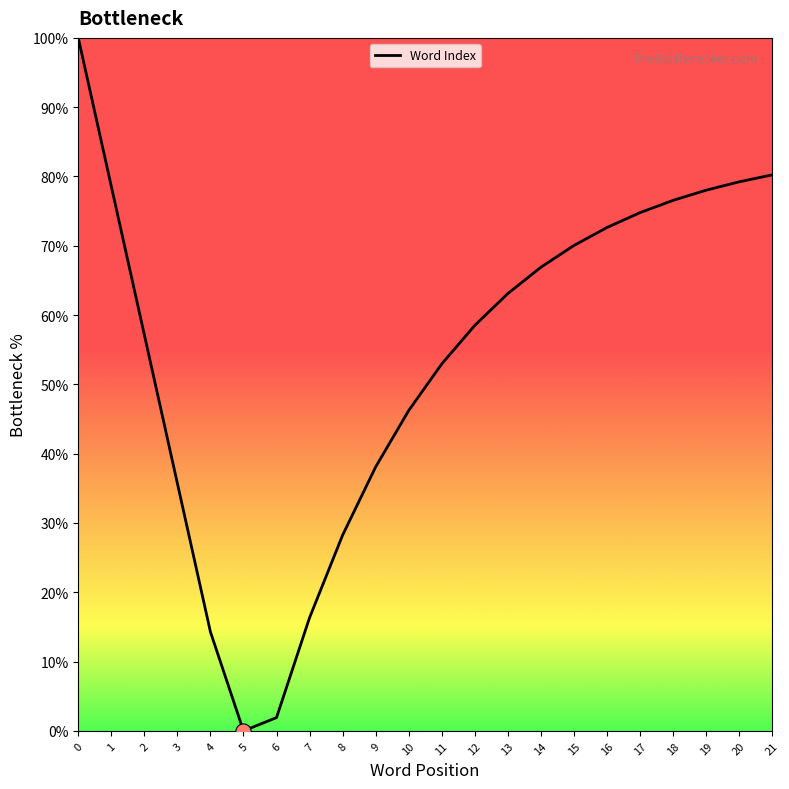

Which has a higher value, 16 or 15?

16